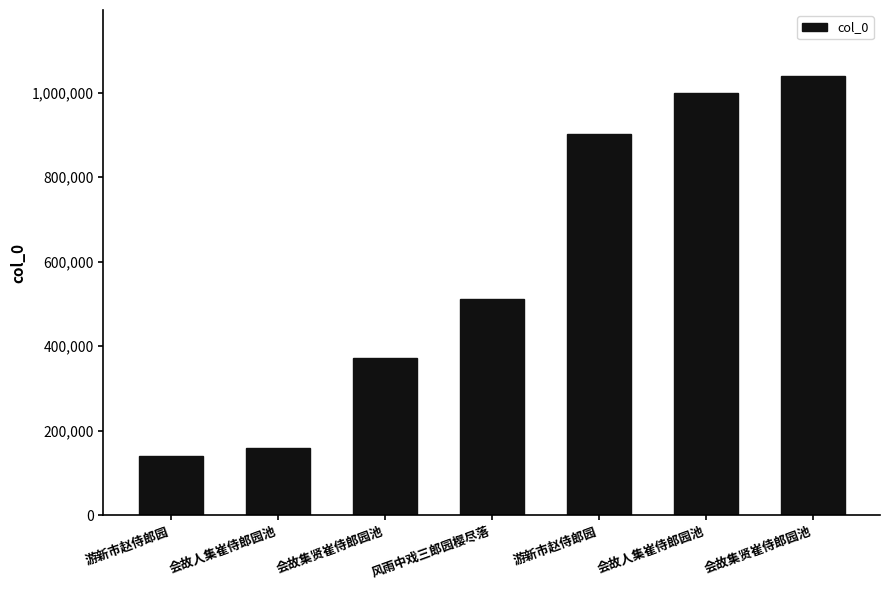

At which label does the data first exceed 512438?

游新市赵侍郎园